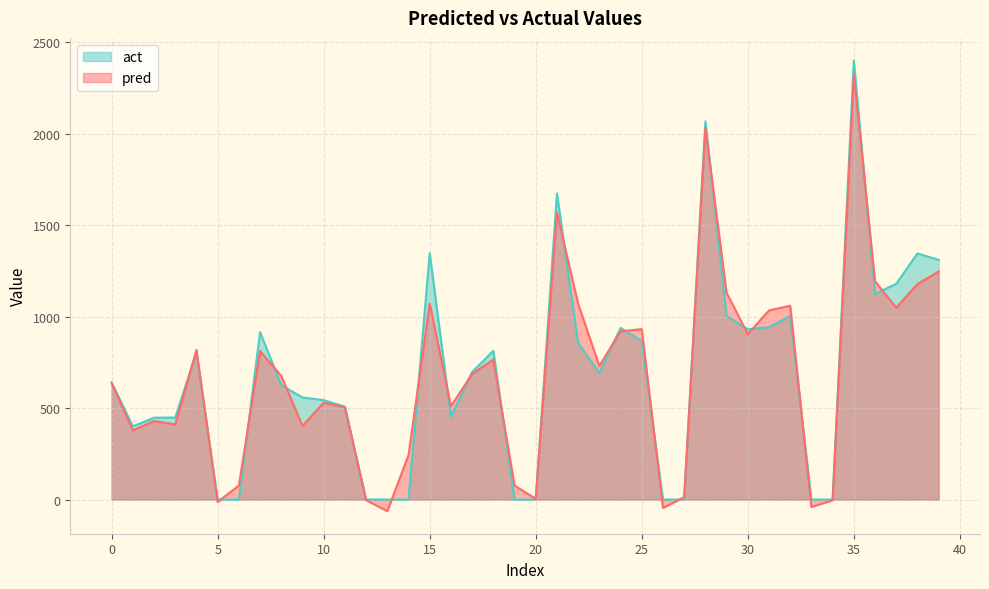

Does the chart have visible grid lines?

Yes